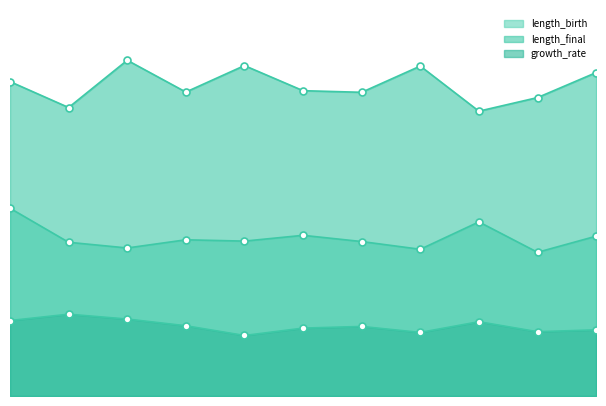

What is the total value across all series at 9?

9.6